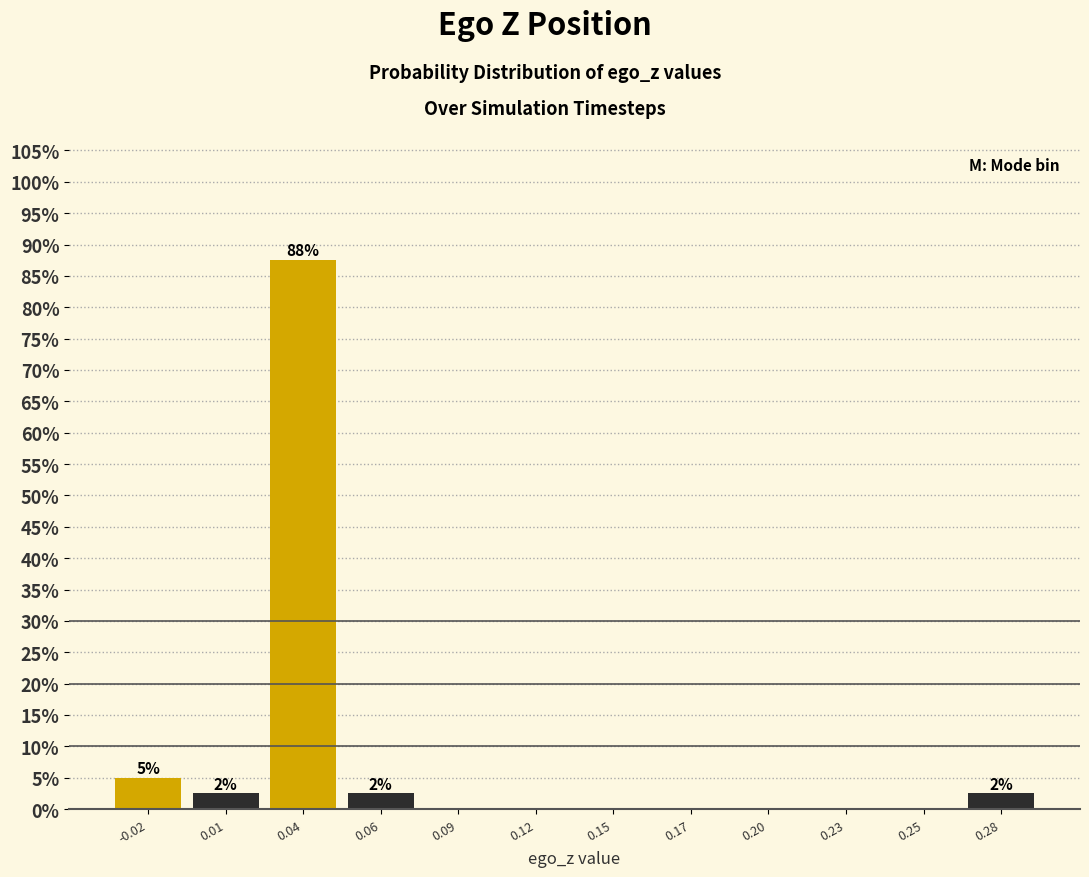

Reading left to right, transcribe all the data shown in this chart.

-0.02=5.0	0.01=2.5	0.04=87.5	0.06=2.5	0.09=0.0	0.12=0.0	0.15=0.0	0.17=0.0	0.20=0.0	0.23=0.0	0.25=0.0	0.28=2.5